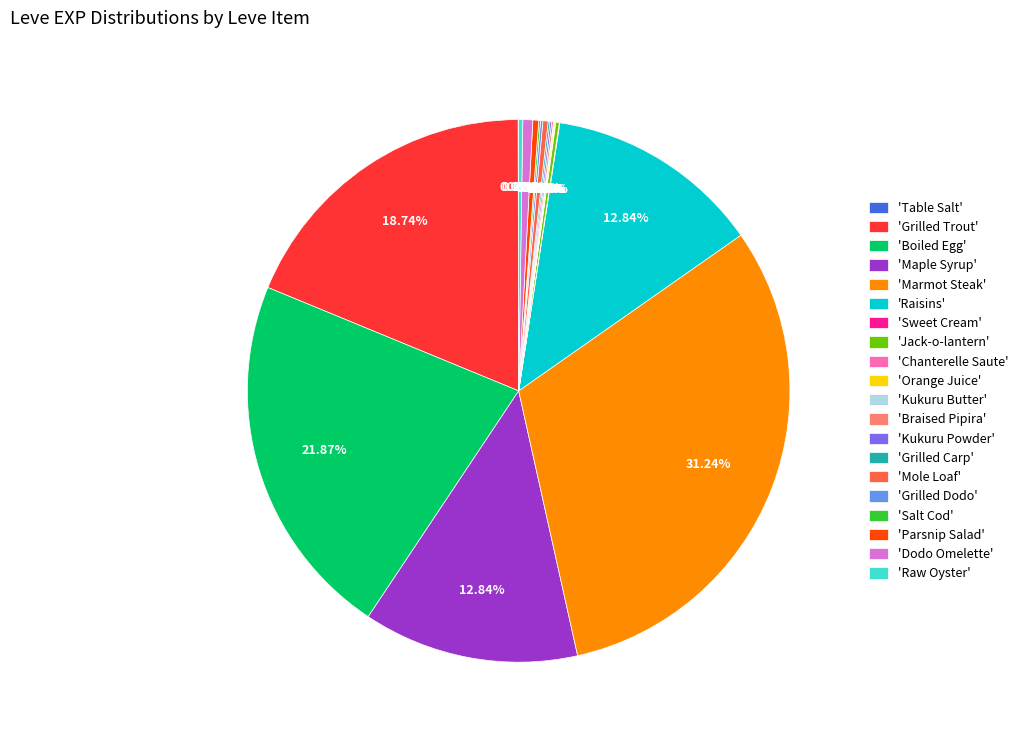

Is there a majority slice in this chart?

No